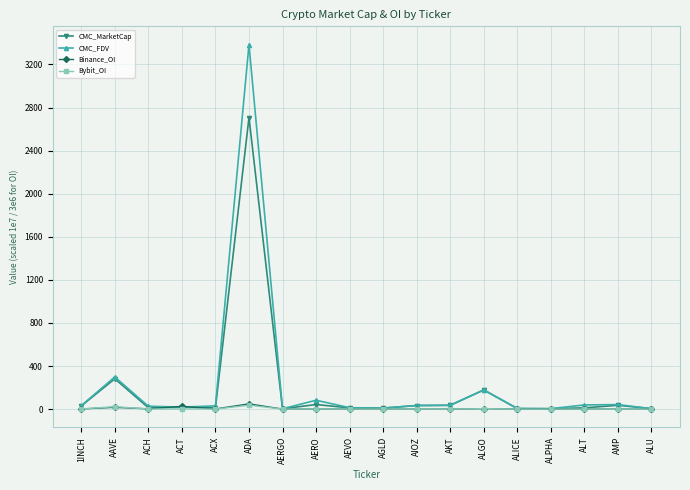

Which series has the largest range (max minus min)?

CMC_FDV